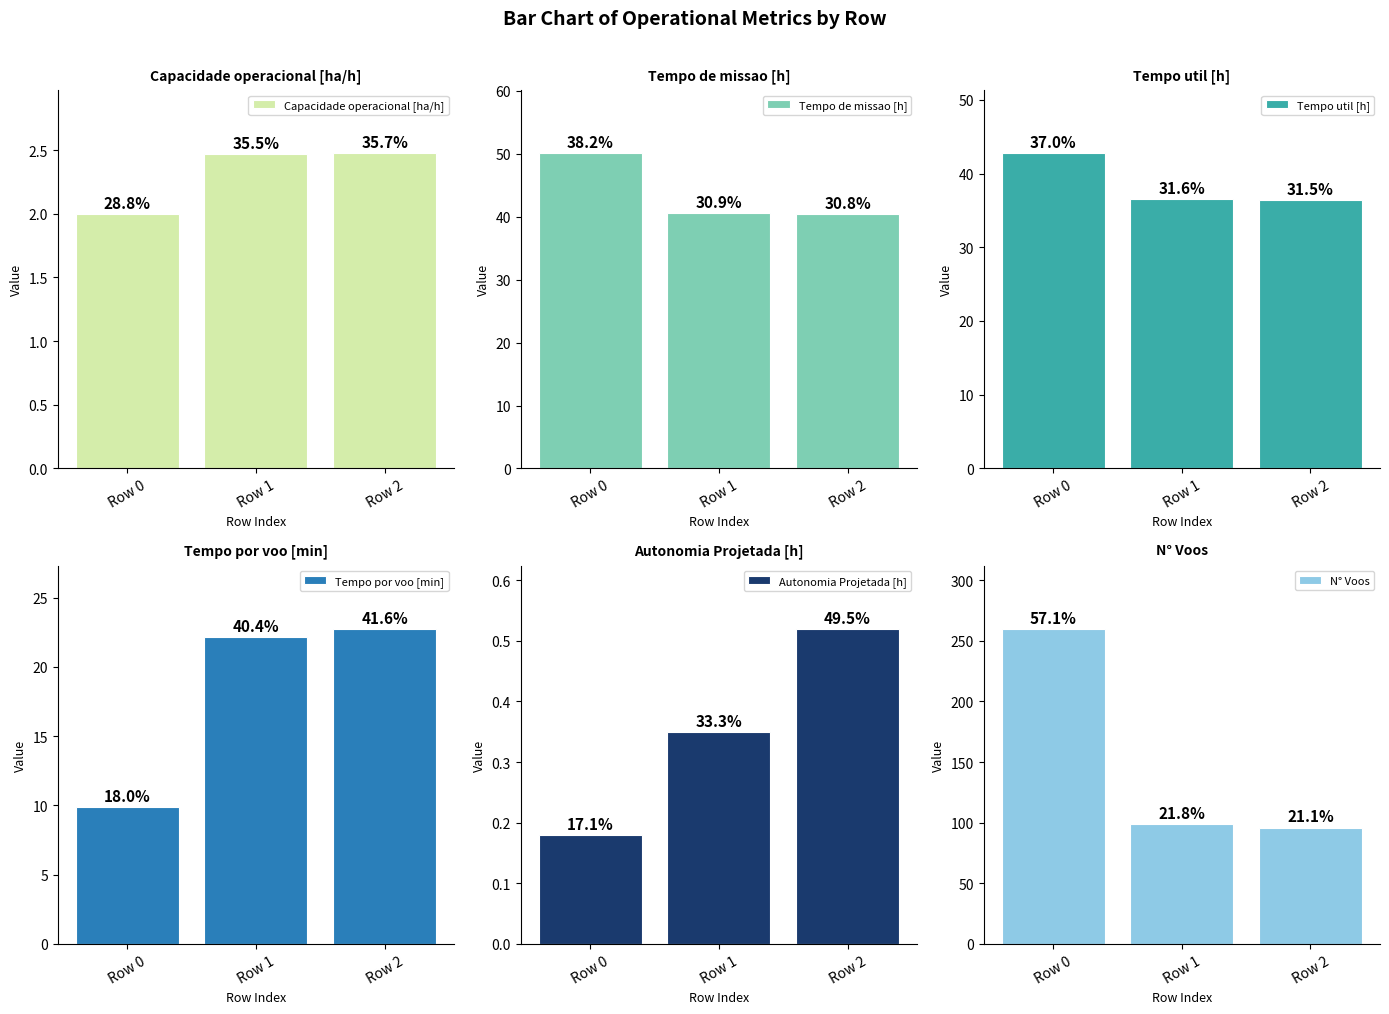

Is the value of Tempo por voo [min] at Row 0 greater than the value of Capacidade operacional [ha/h] at Row 1?

Yes